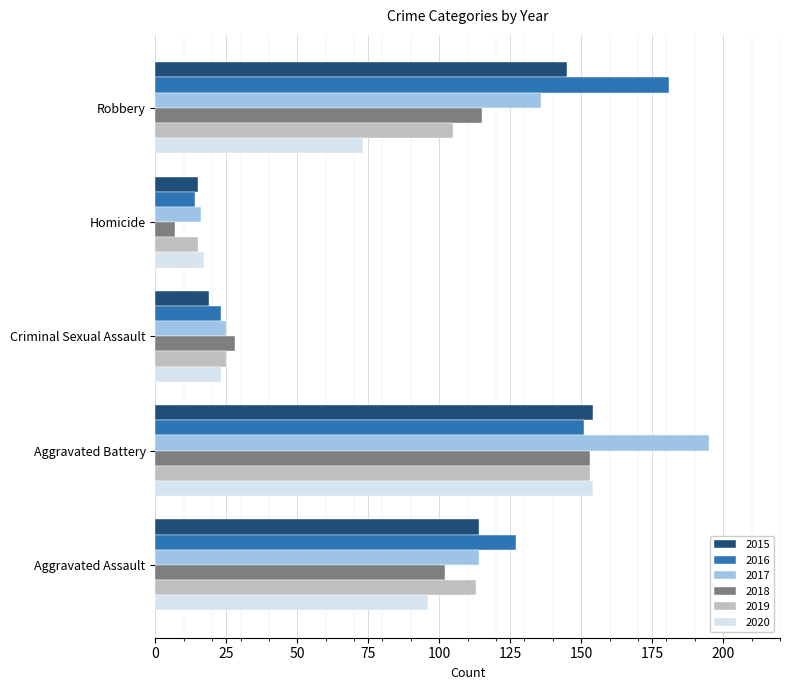

What is the highest value of the 2019 series?

153